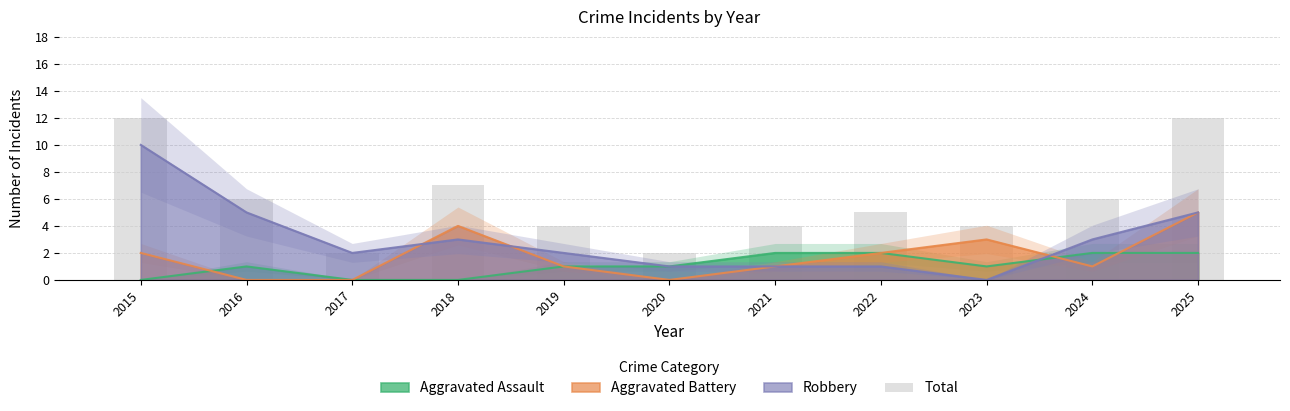

Reading left to right, transcribe all the data shown in this chart.

12	6	2	7	4	2	4	5	4	6	12